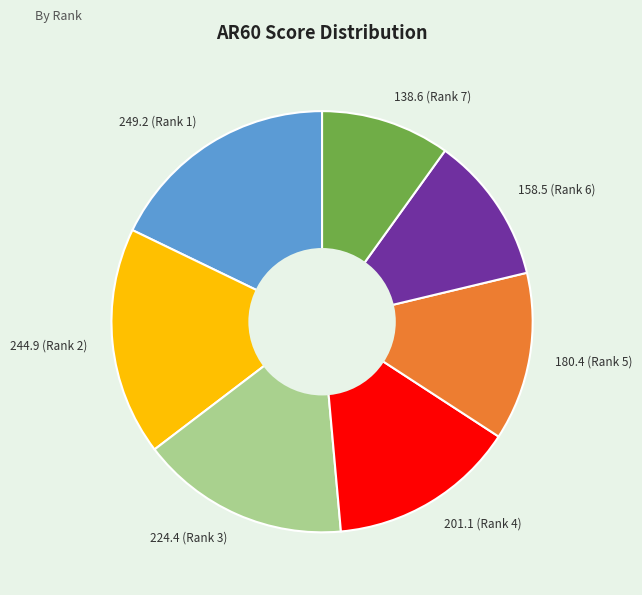

Count the number of slices in the pie.

7